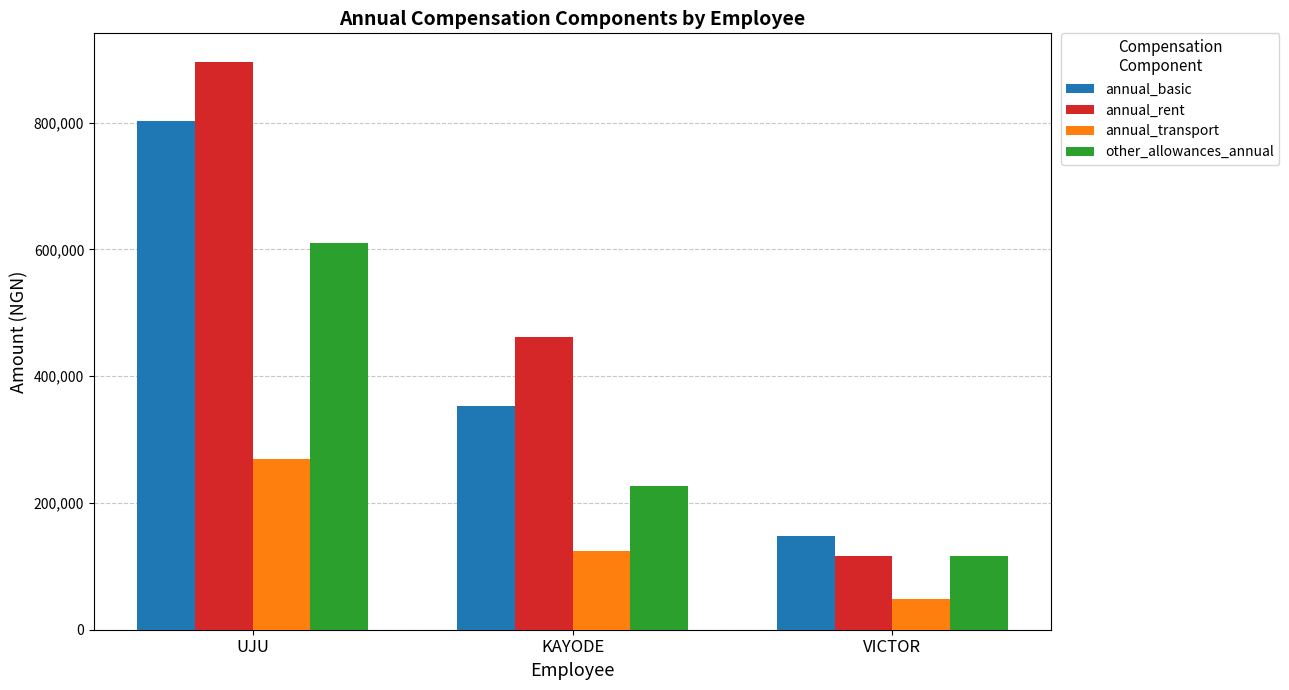

Reading left to right, transcribe all the data shown in this chart.

annual_basic: UJU=802908.7	KAYODE=353304.0	VICTOR=147388.8
annual_rent: UJU=895881.6	KAYODE=461745.6	VICTOR=115824.0
annual_transport: UJU=268800.0	KAYODE=123657.6	VICTOR=48653.0
other_allowances_annual: UJU=610400.0	KAYODE=226042.4	VICTOR=116813.0